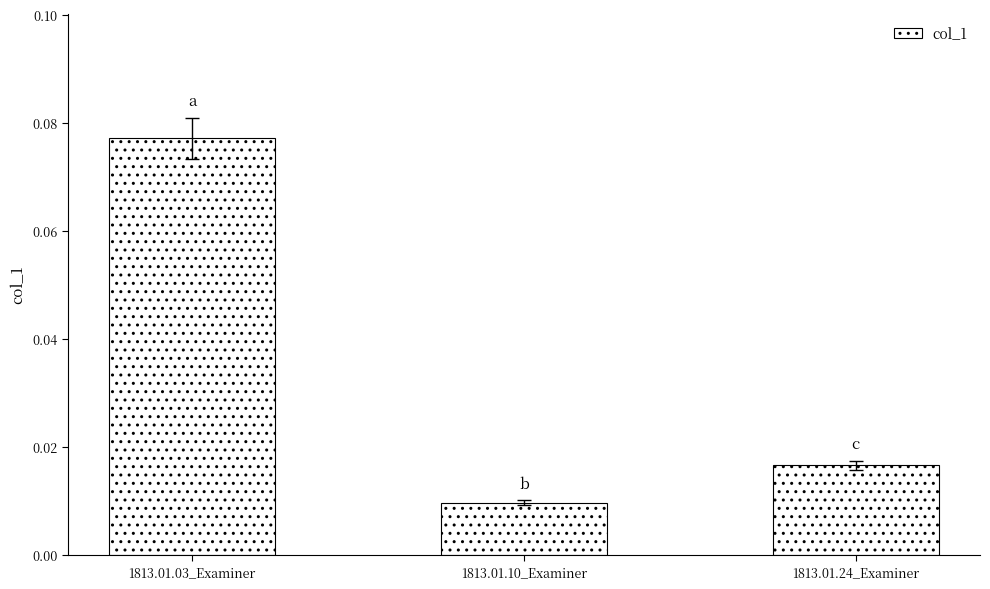

Where is the data nearest to the value 0?

1813.01.10_Examiner